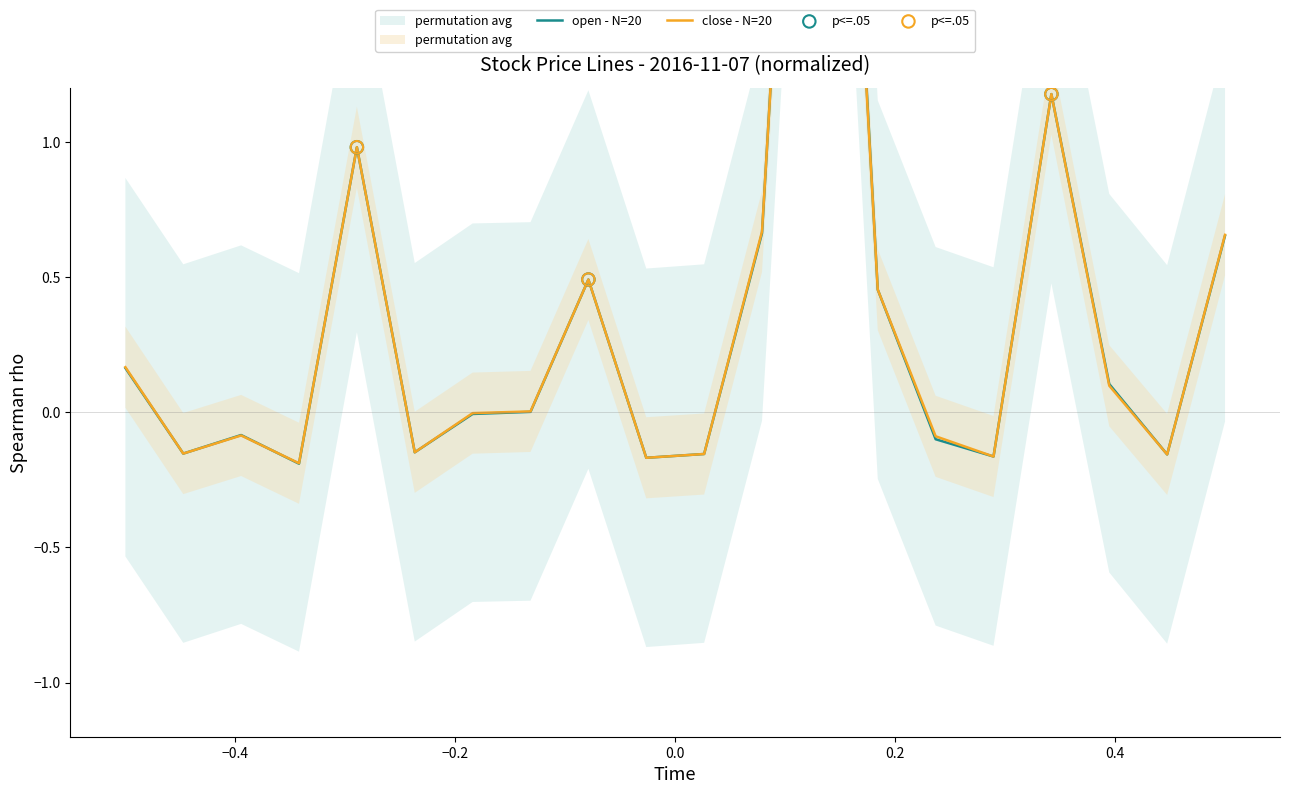

Which series contains the lowest Y value?

open